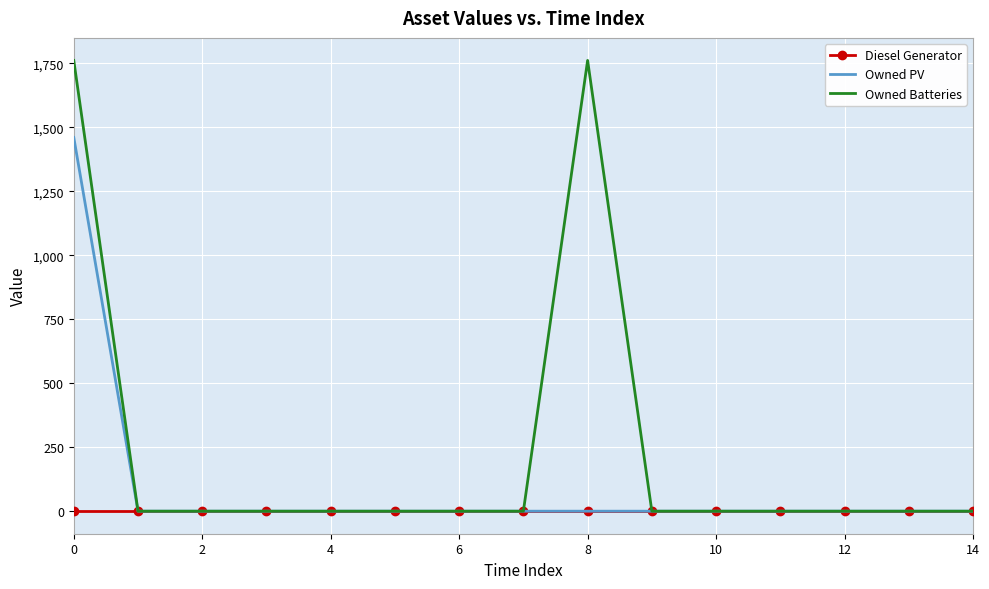

Which series has the largest total across all categories?

Owned Batteries